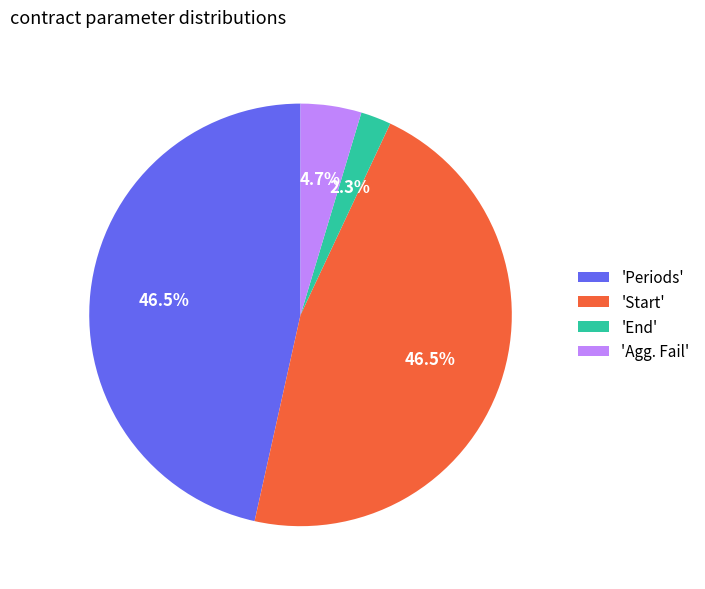

What percentage is NOT represented by 'Agg. Fail'?

95.3%